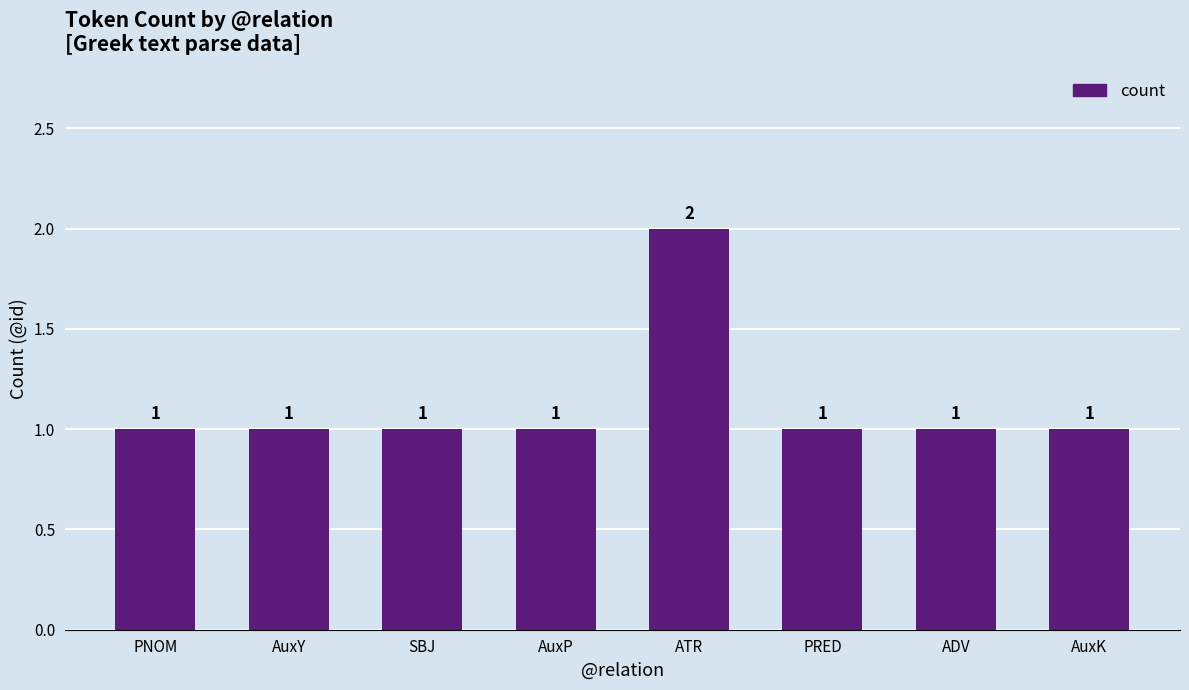

Are the bars grouped side by side (vs. stacked)?

No